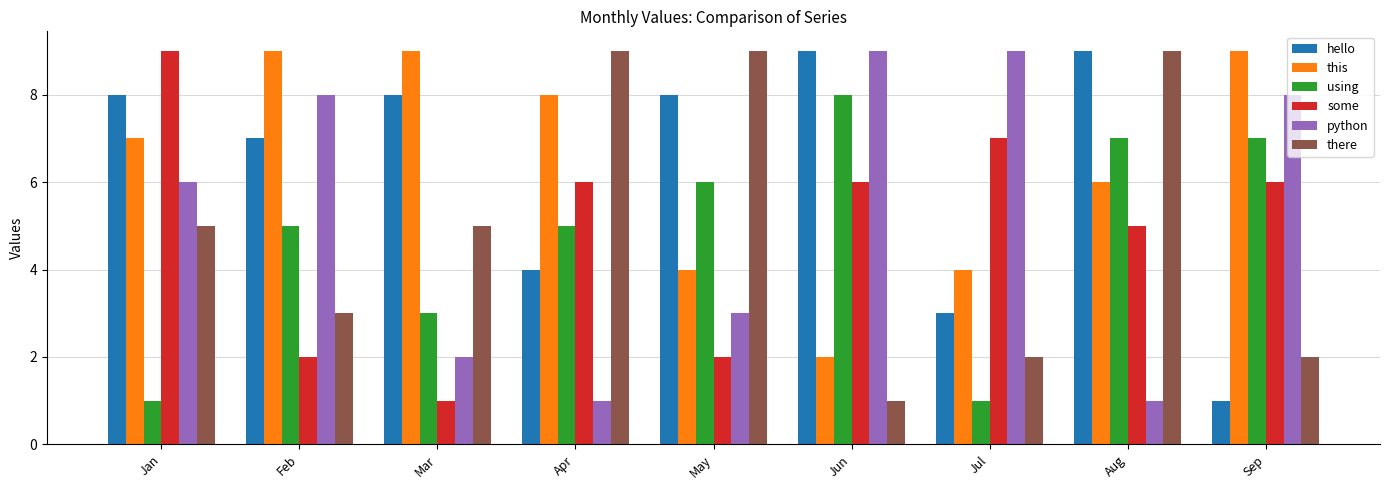

What is the total value across all series at Feb?

34